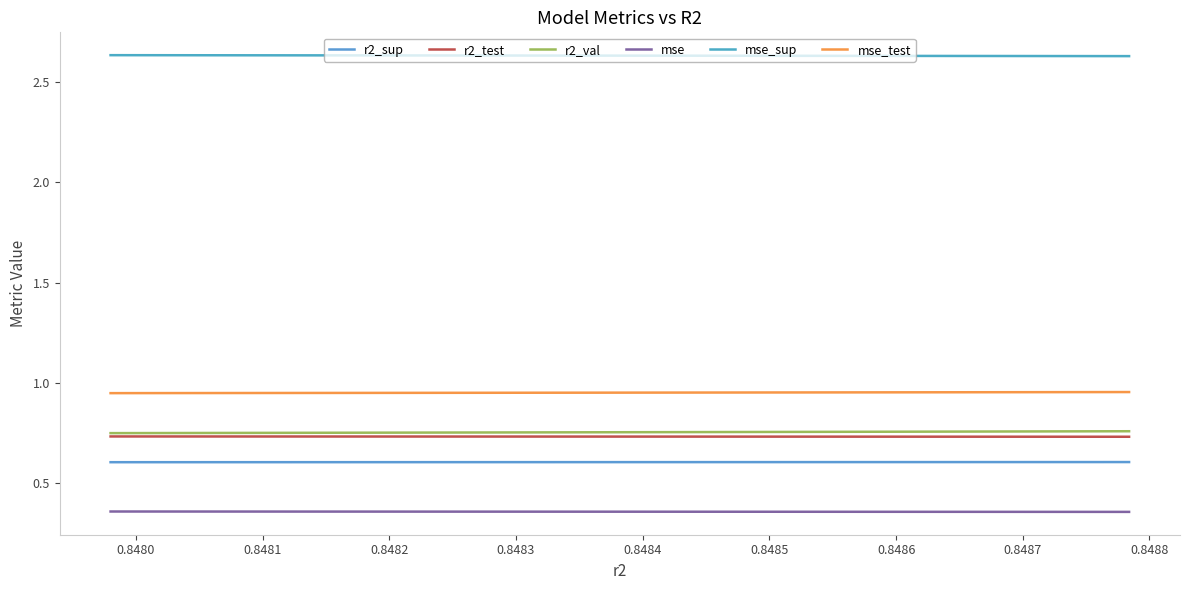

Count the mse_sup values in the range 2 to 3.

10